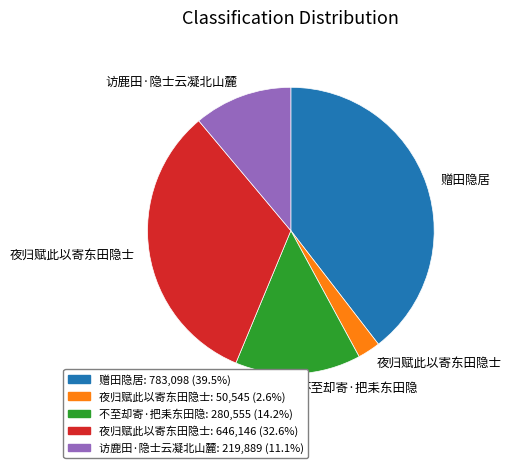

Is there a majority slice in this chart?

No